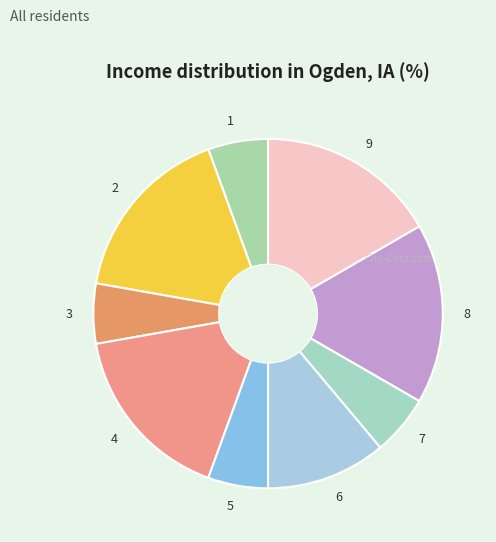

Which has a higher value, 4 or 1?

4